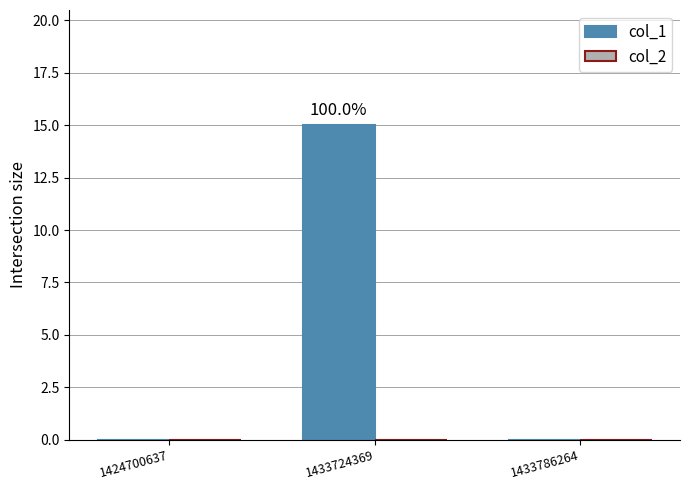

Reading left to right, transcribe all the data shown in this chart.

1424700637=0	1433724369=15	1433786264=0